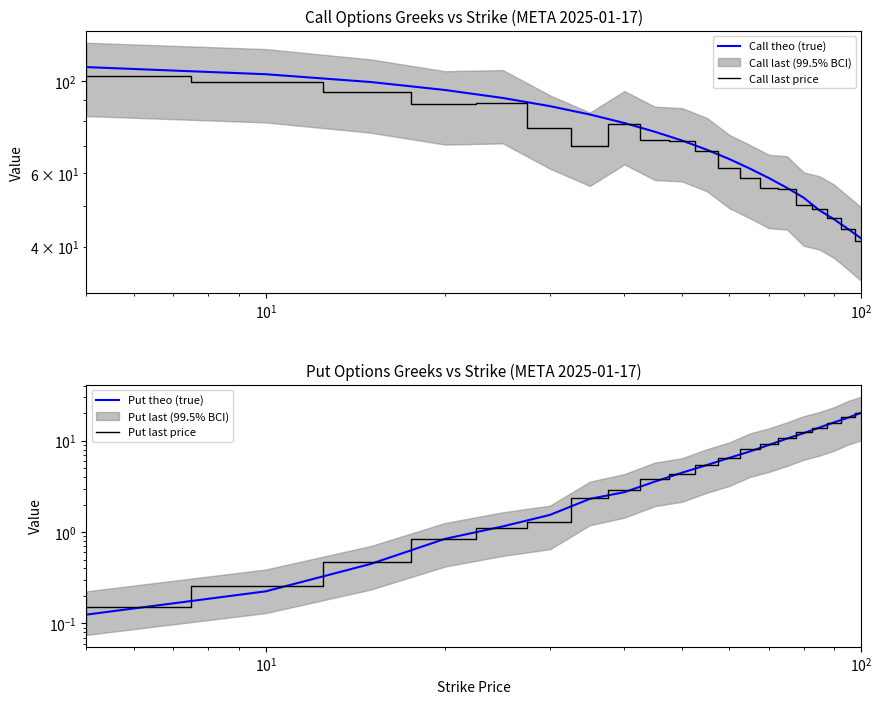

How many values in the Put last price series are below 5?

10